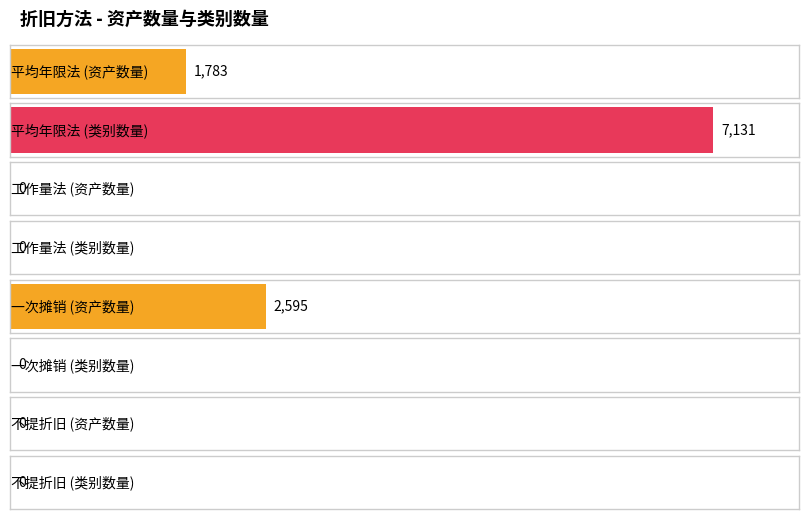

Which series changed the most between 平均年限法 and 不提折旧?

类别数量